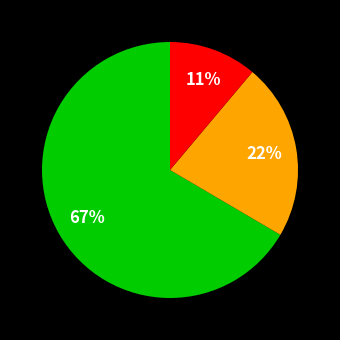

Is there any slice that represents more than half of the pie?

Yes